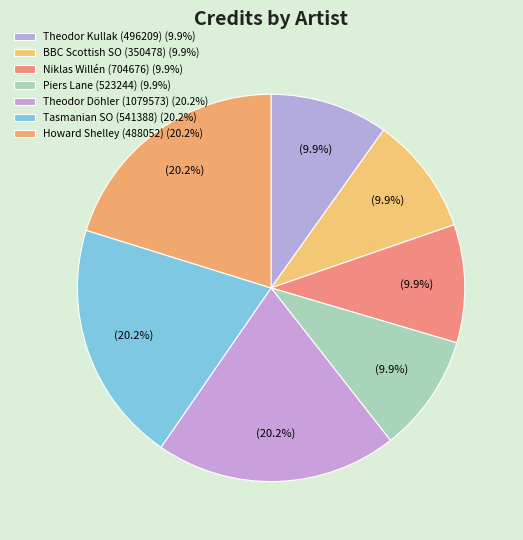

Count the number of slices in the pie.

7